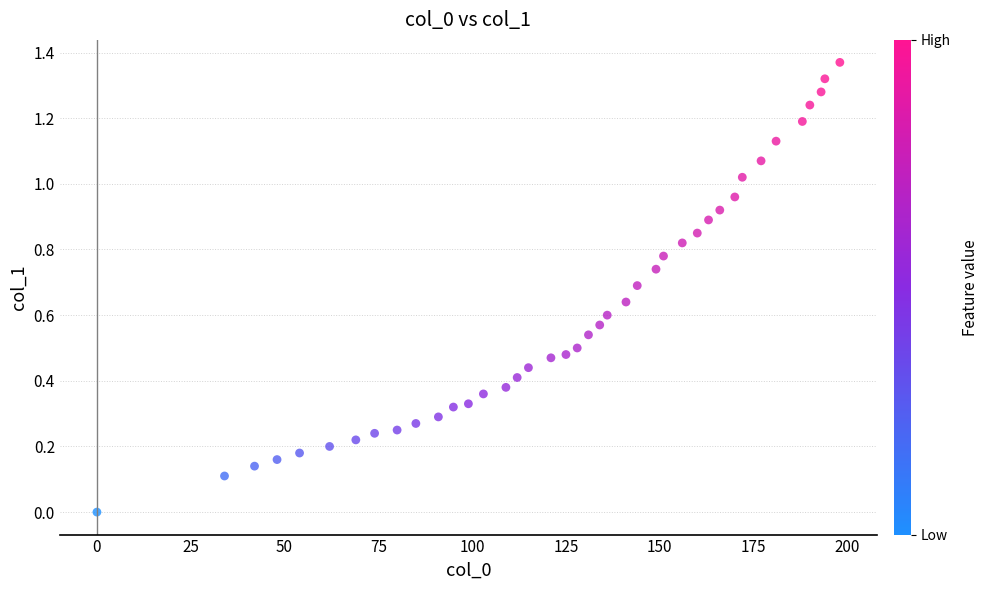

What is the range of X values (max minus min)?

198.0